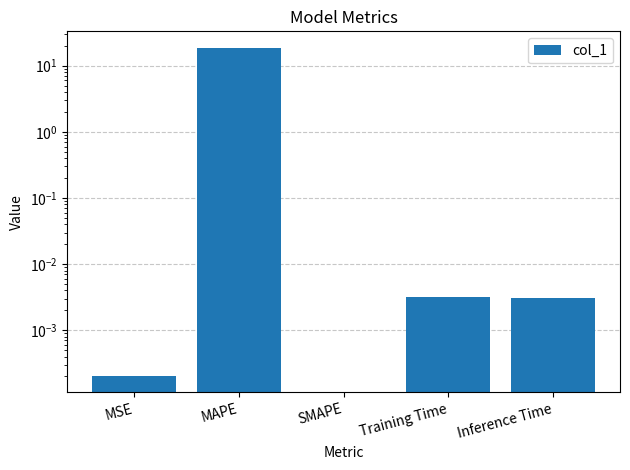

What is the difference between the maximum and second lowest values?

18.7